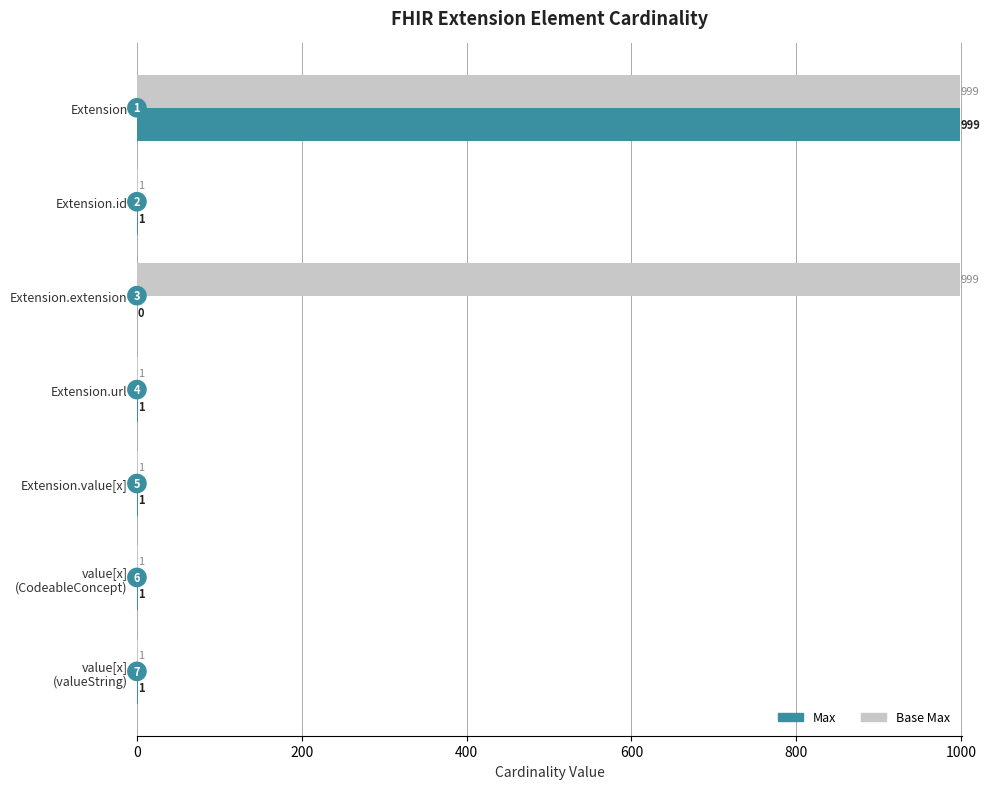

True or false: Base Max has a value of 999 at Extension.

True